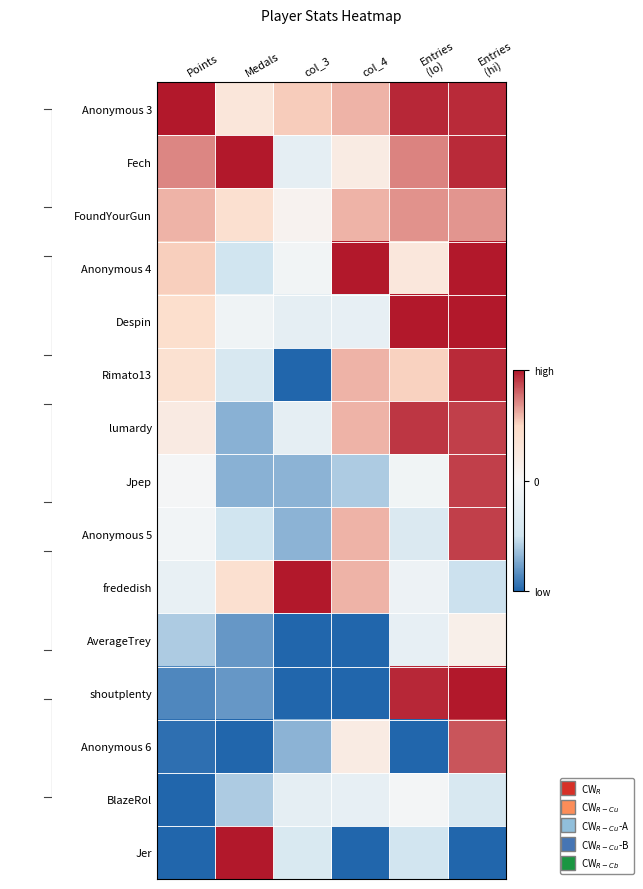

What is the total value across all series at col_3?

-4.8